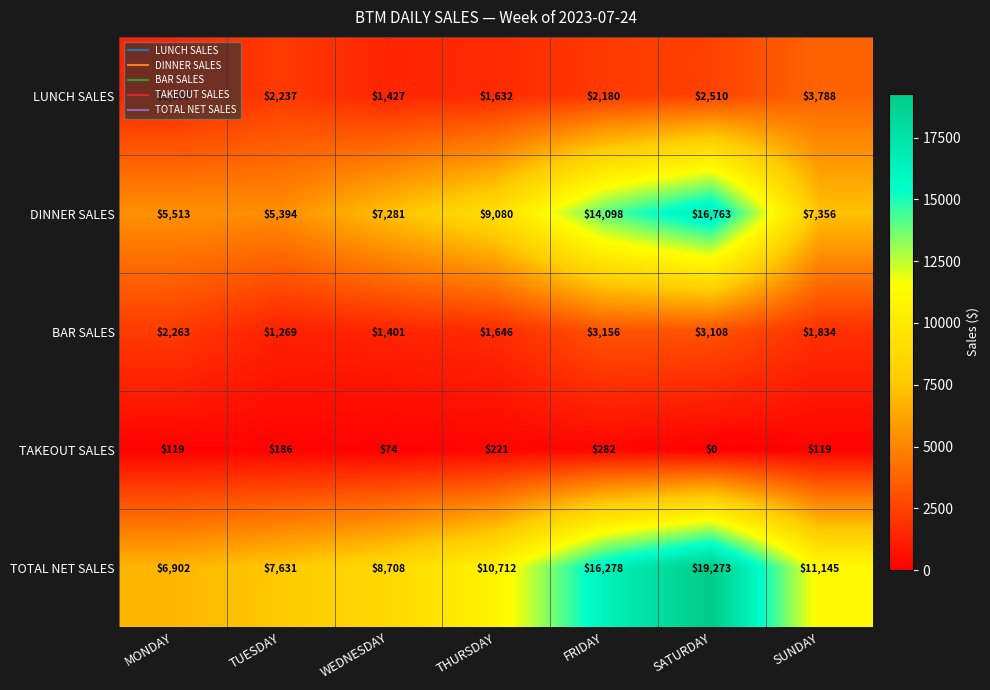

What is the greatest value displayed?

19273